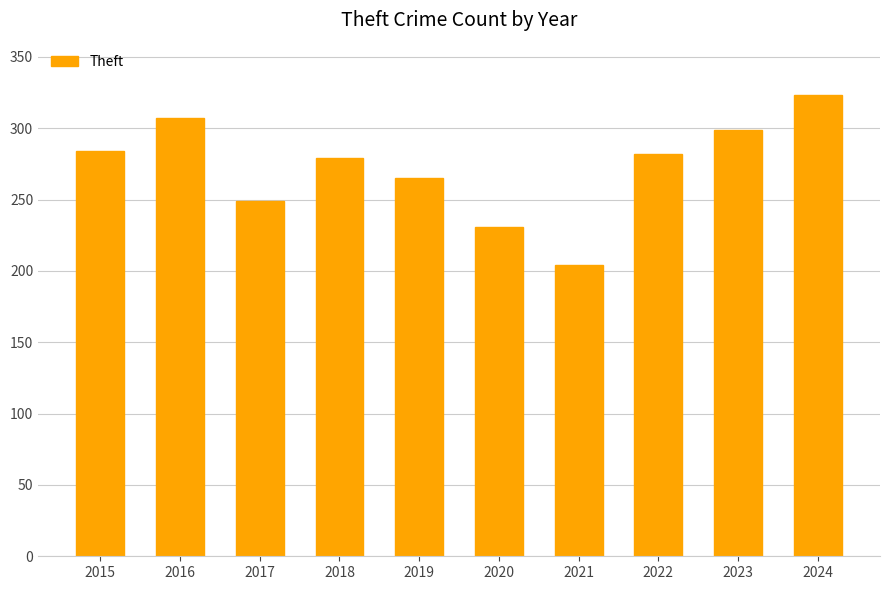

What is the value of the 6th bar from the left?

231